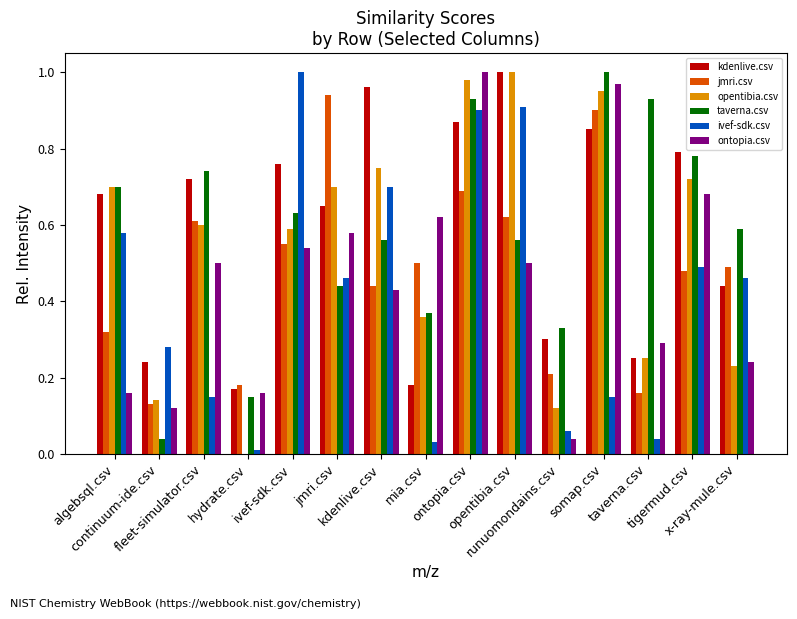

List the labels in order of ontopia.csv value, largest first.

ontopia.csv, somap.csv, tigermud.csv, mia.csv, jmri.csv, ivef-sdk.csv, fleet-simulator.csv, opentibia.csv, kdenlive.csv, taverna.csv, x-ray-mule.csv, algebsql.csv, hydrate.csv, continuum-ide.csv, runuomondains.csv